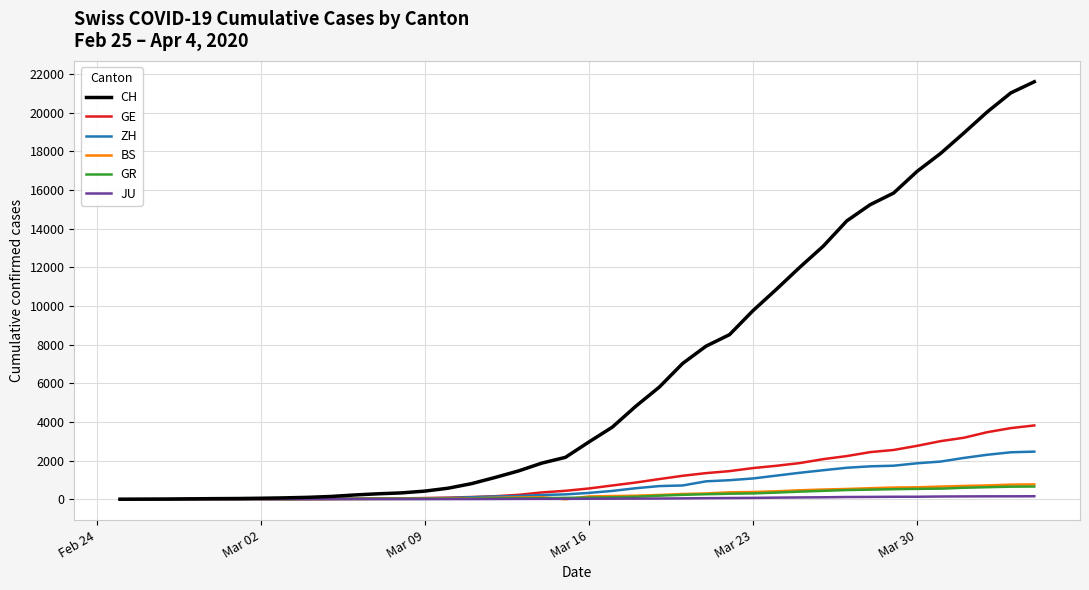

Which series has the largest total across all categories?

CH